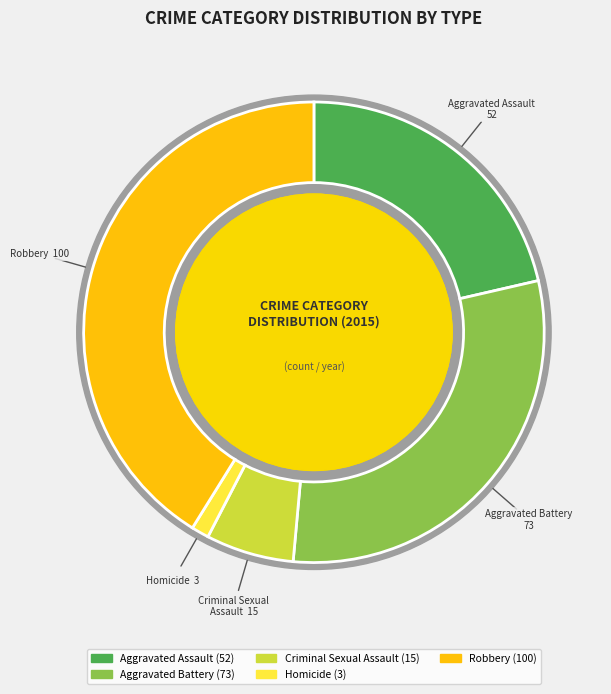

Rank the categories by value from highest to lowest.

Robbery, Aggravated Battery, Aggravated Assault, Criminal Sexual Assault, Homicide